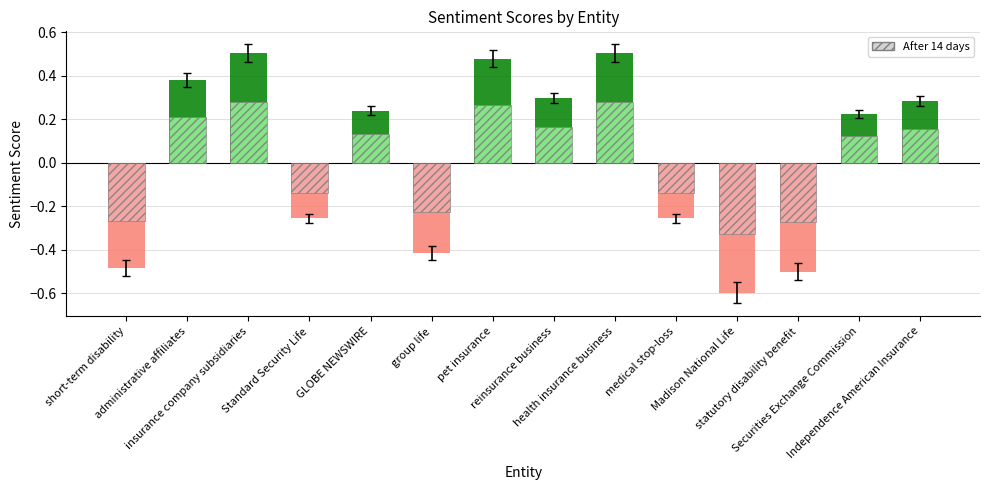

List the labels in order of value, largest first.

insurance company subsidiaries, health insurance business, pet insurance, administrative affiliates, reinsurance business, Independence American Insurance, GLOBE NEWSWIRE, Securities Exchange Commission, Standard Security Life, medical stop-loss, group life, short-term disability, statutory disability benefit, Madison National Life